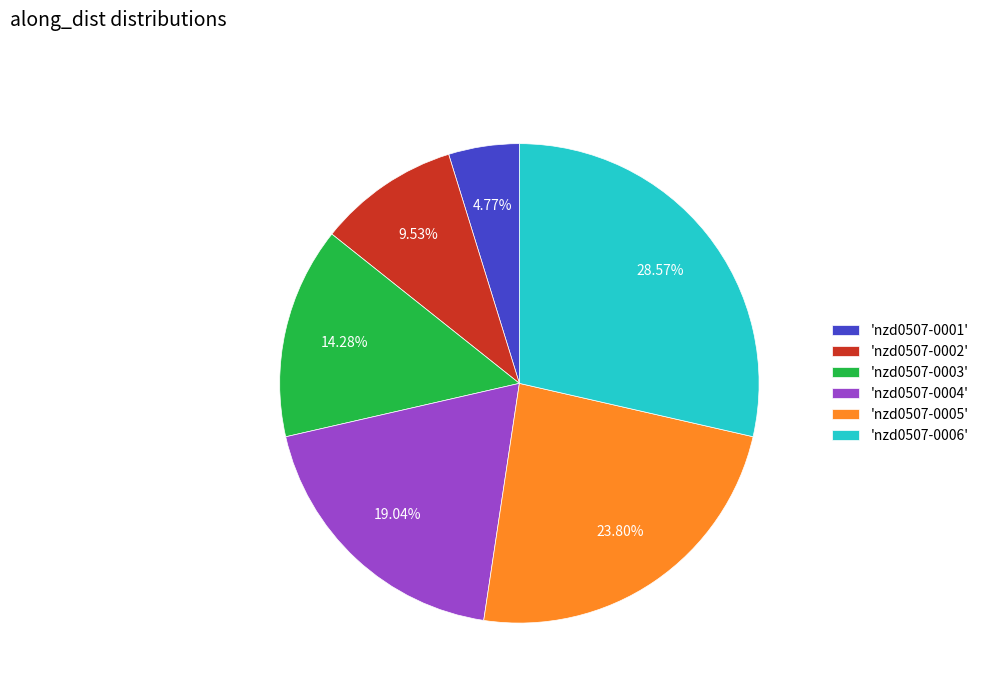

Does any single category account for the majority?

No